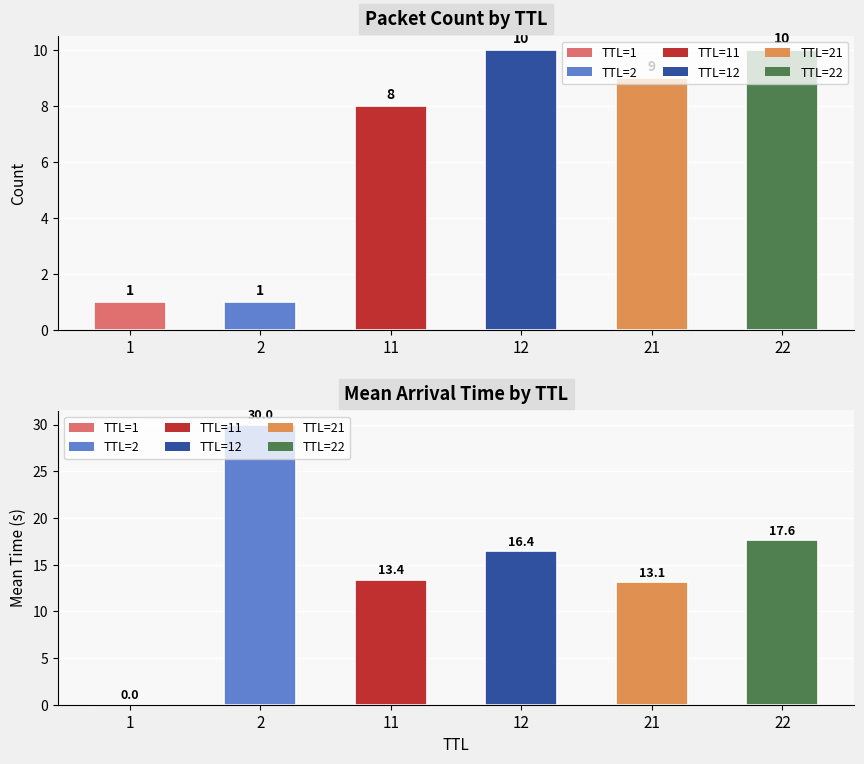

The value of count at 1 is 0.3. True or false?

False